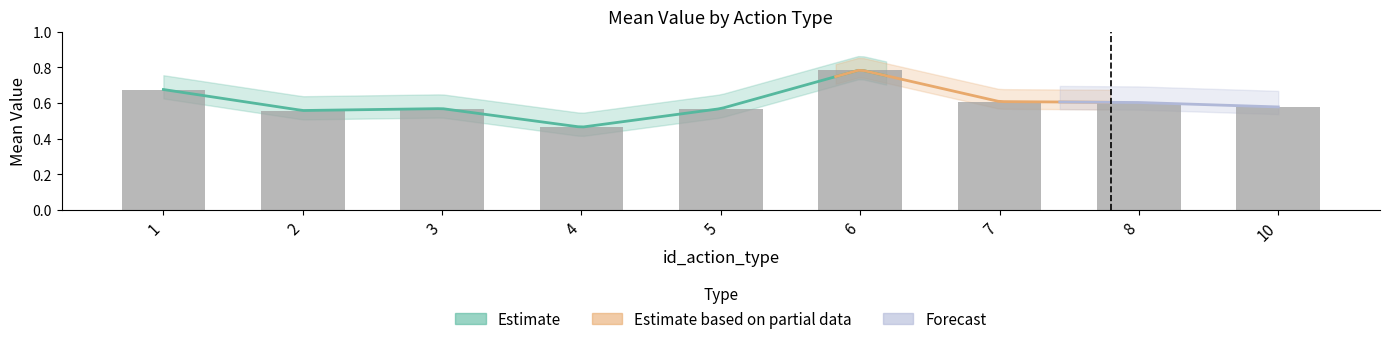

What is the difference between the maximum and second lowest values?

0.2